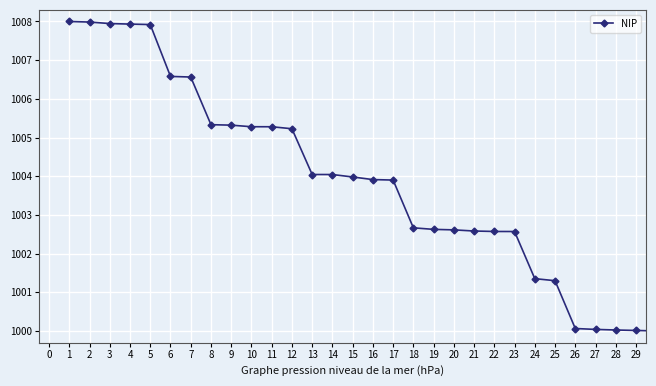

What is the minimum value shown in the chart?

1000.0